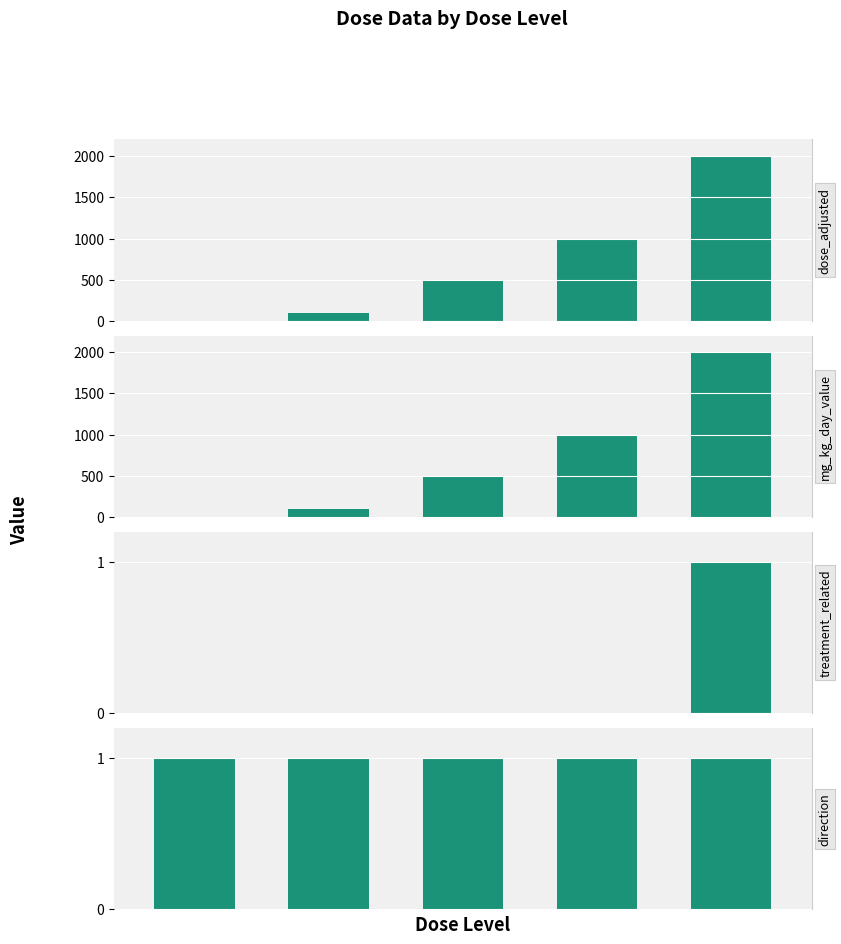

How many distinct data groups are displayed?

4